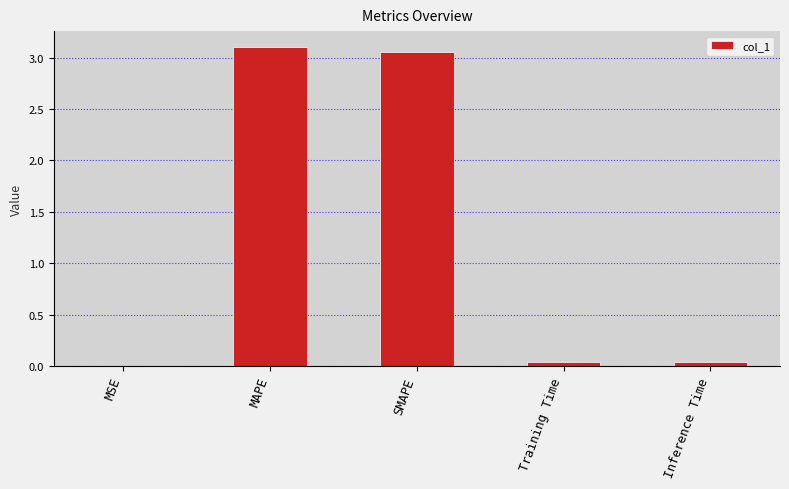

What is the sum of all values?

6.2